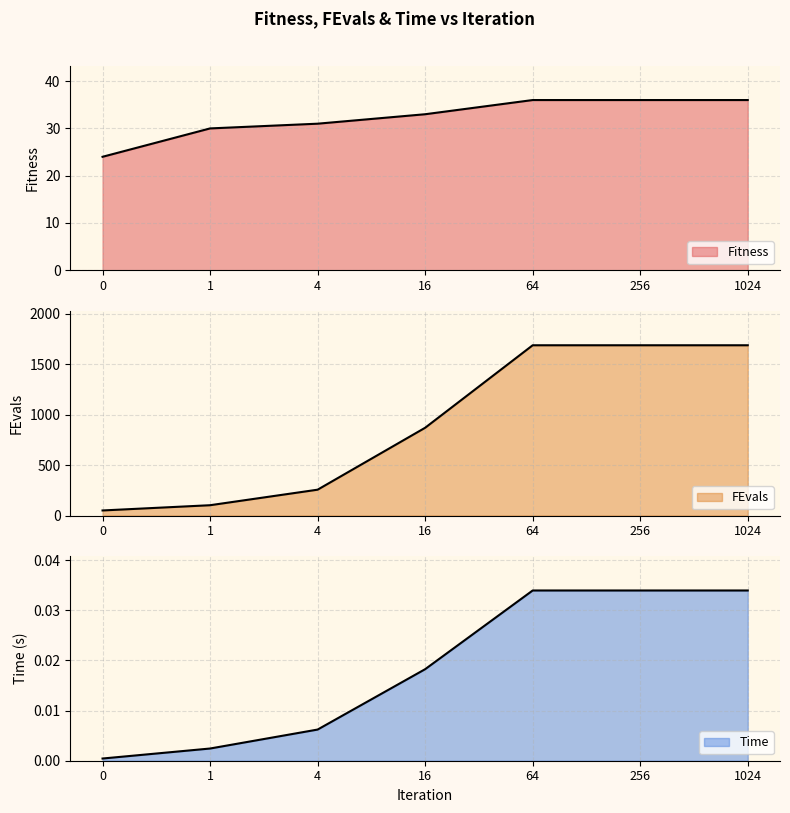

Which has a higher value, 256 or 16?

256